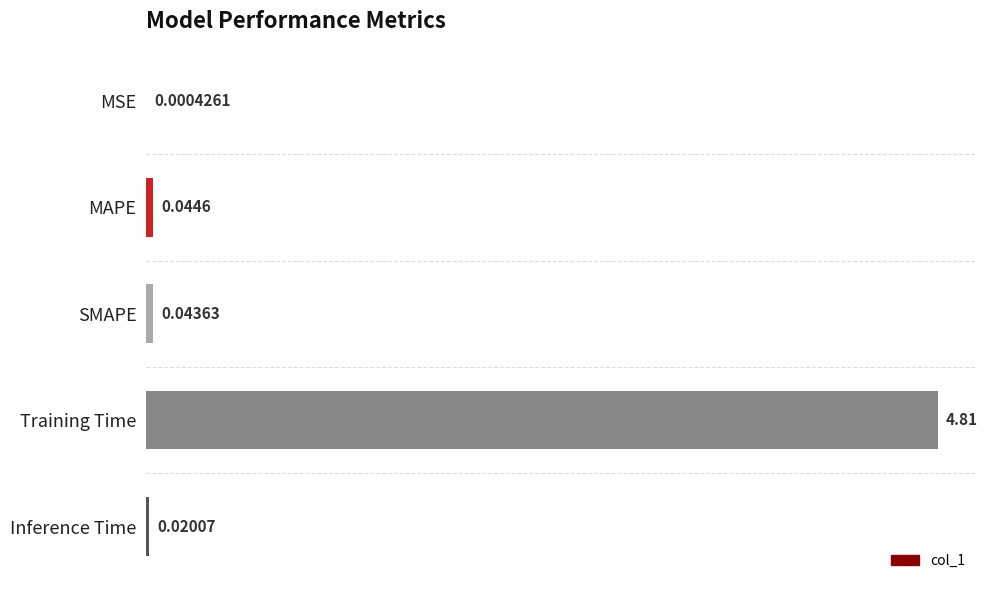

Where is the data nearest to the value 2?

MAPE